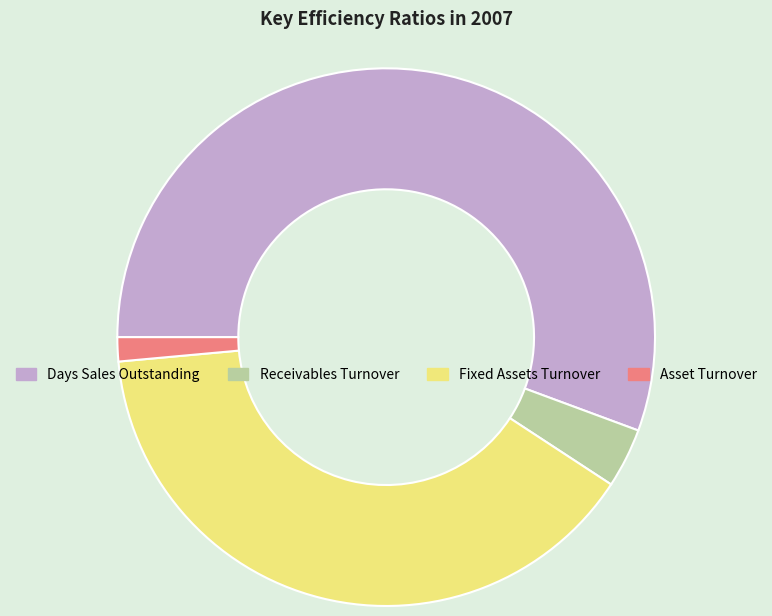

Does Days Sales Outstanding represent more than half of the total?

Yes